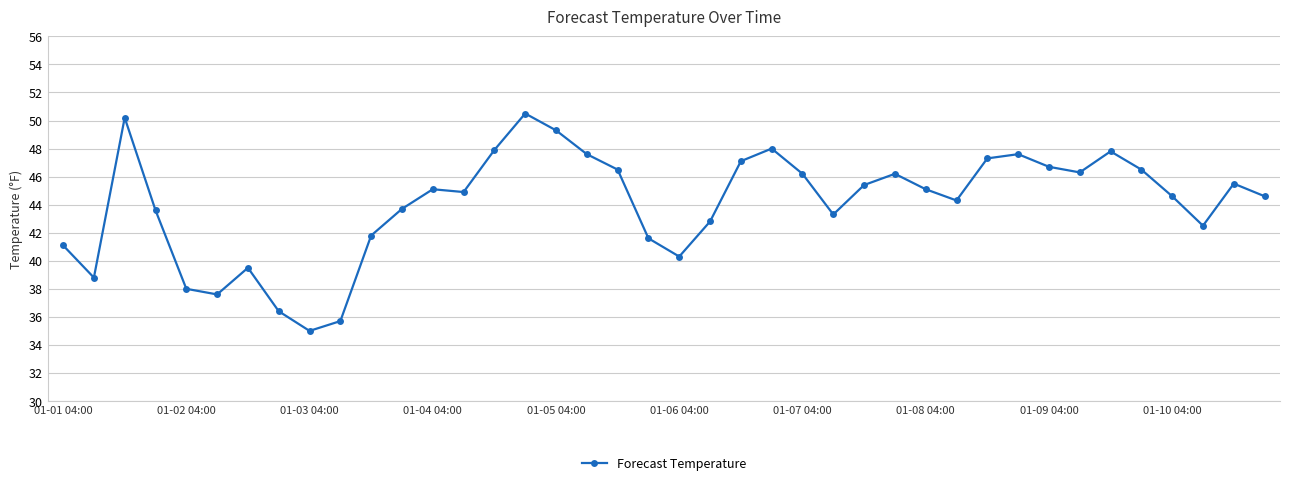

How many series are shown in this chart?

1